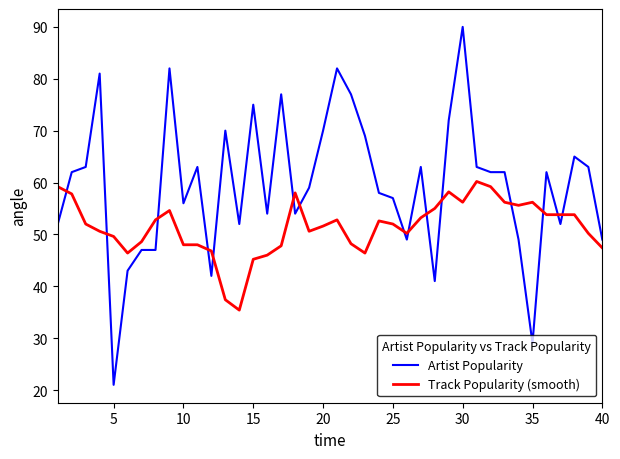

What is the lowest value of the Track Popularity (smooth) series?

35.4